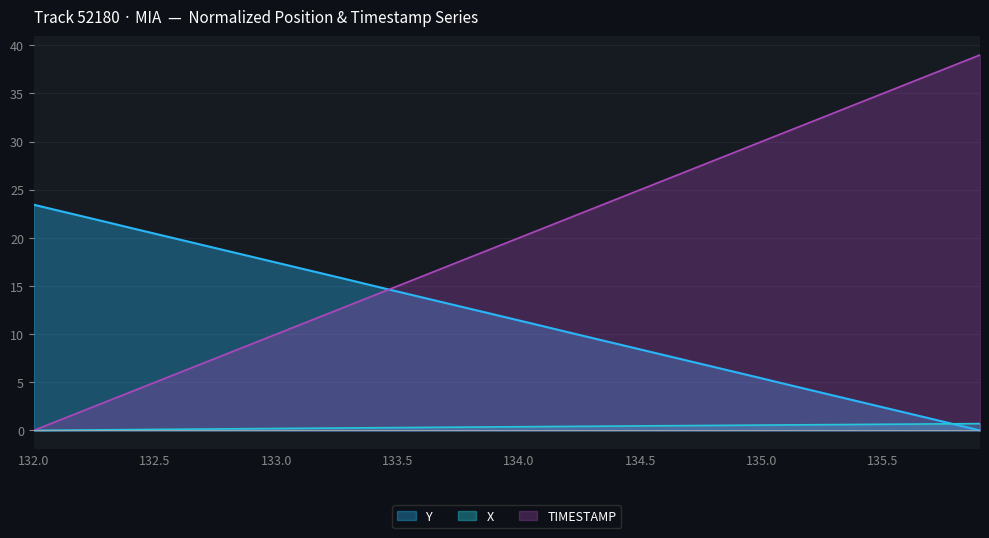

Is it true that X equals 0.6 at 32?

True